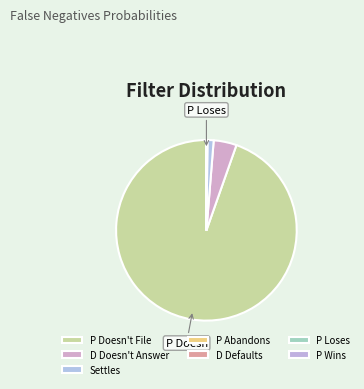

Does P Doesn't File represent more than half of the total?

Yes